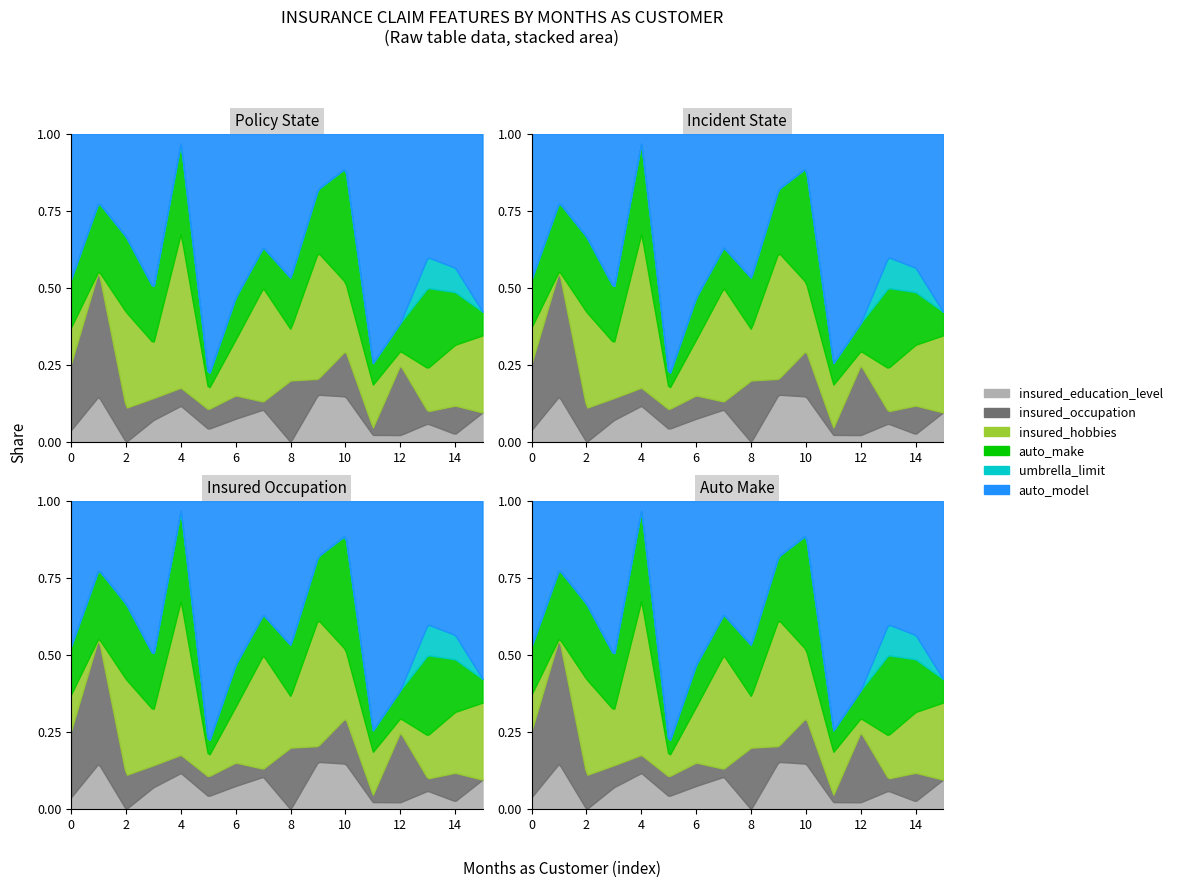

Does the chart have visible grid lines?

No